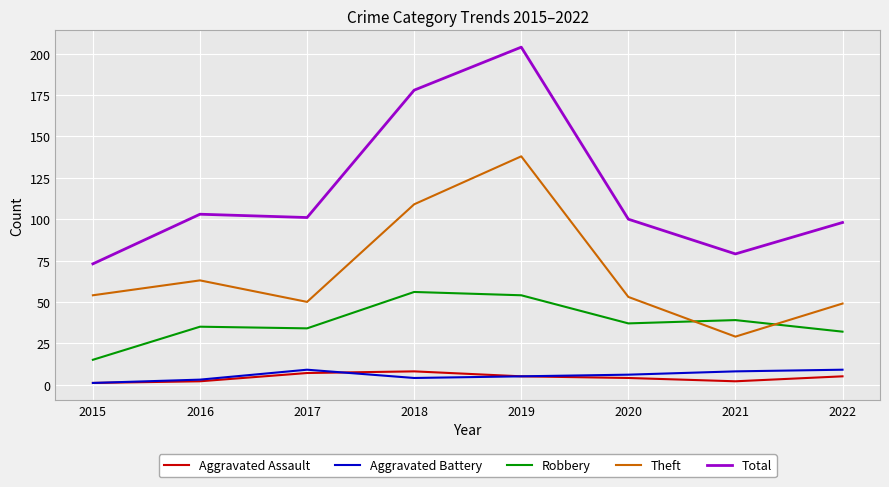

What value does the Total series have at 2017?

101